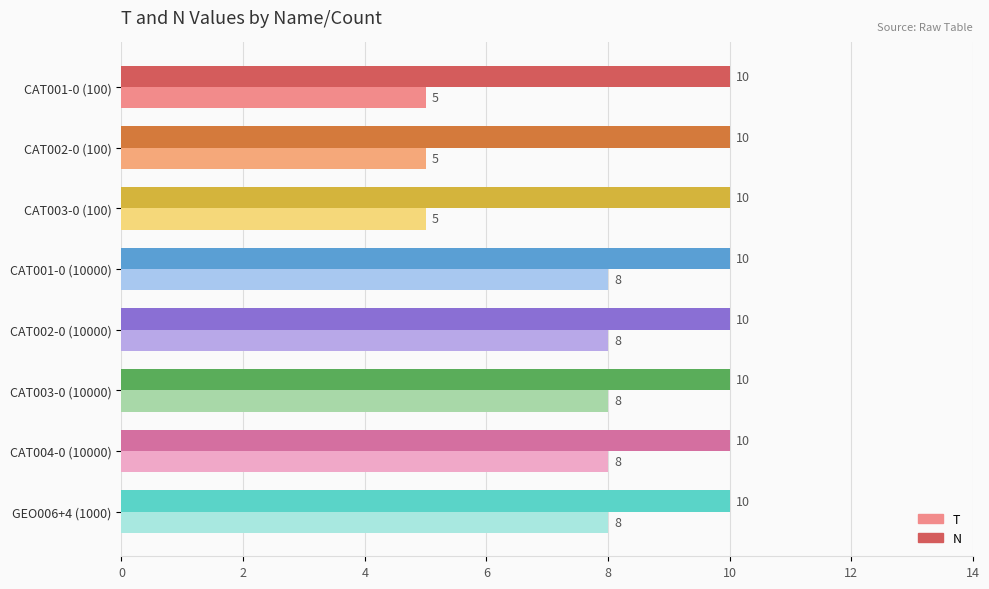

List the series in order of their peak value, lowest first.

T, N